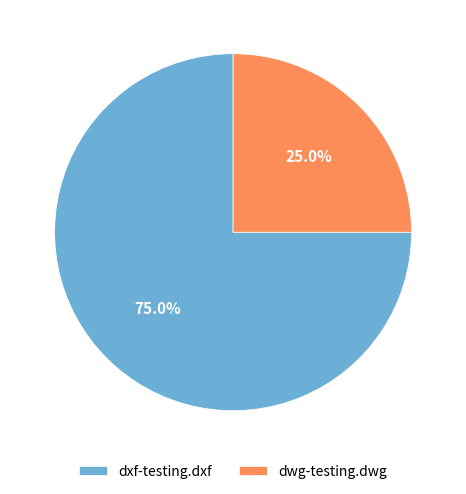

How many slices are in this pie chart?

2